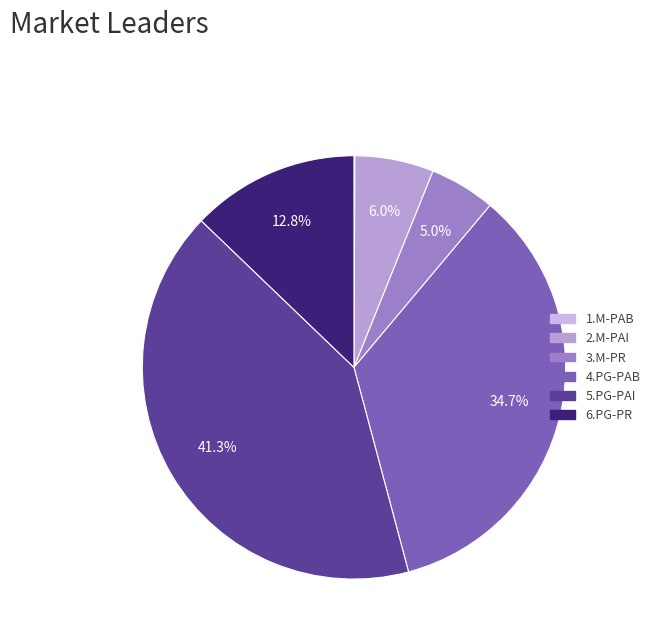

What is the change in value from 2.M-PAI to 5.PG-PAI?

+38944